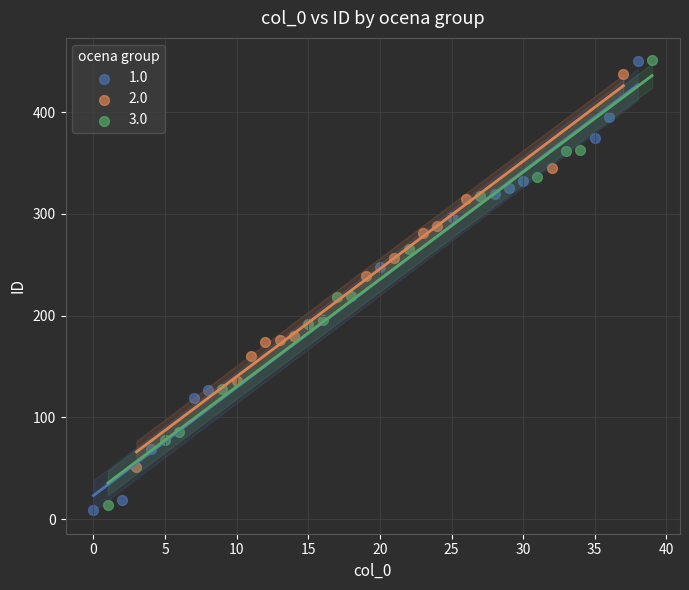

Which series has the widest spread of Y values?

1.0